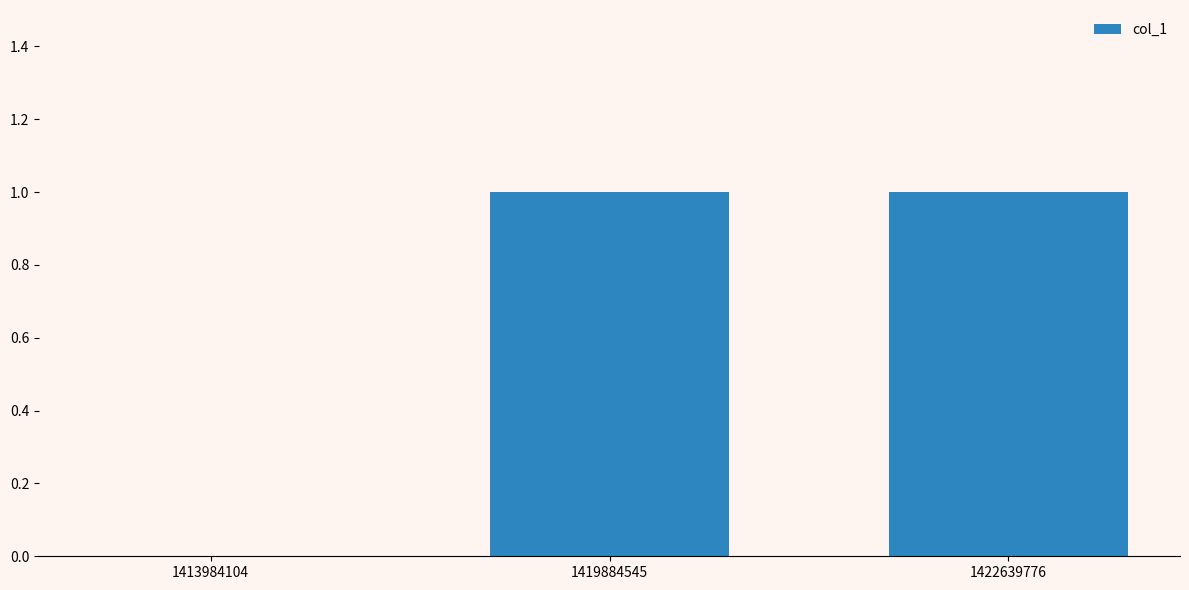

The value at 1413984104 is 0. True or false?

True